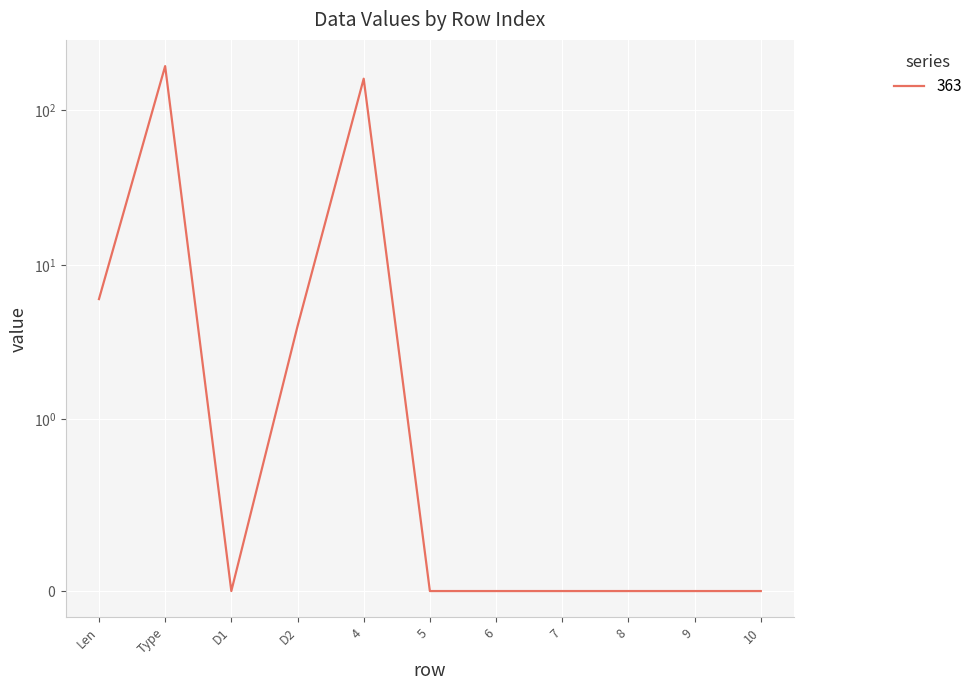

Reading left to right, what are all the values shown in this chart?

Len=6	Type=193	D1=0	D2=4	4=160	5=0	6=0	7=0	8=0	9=0	10=0